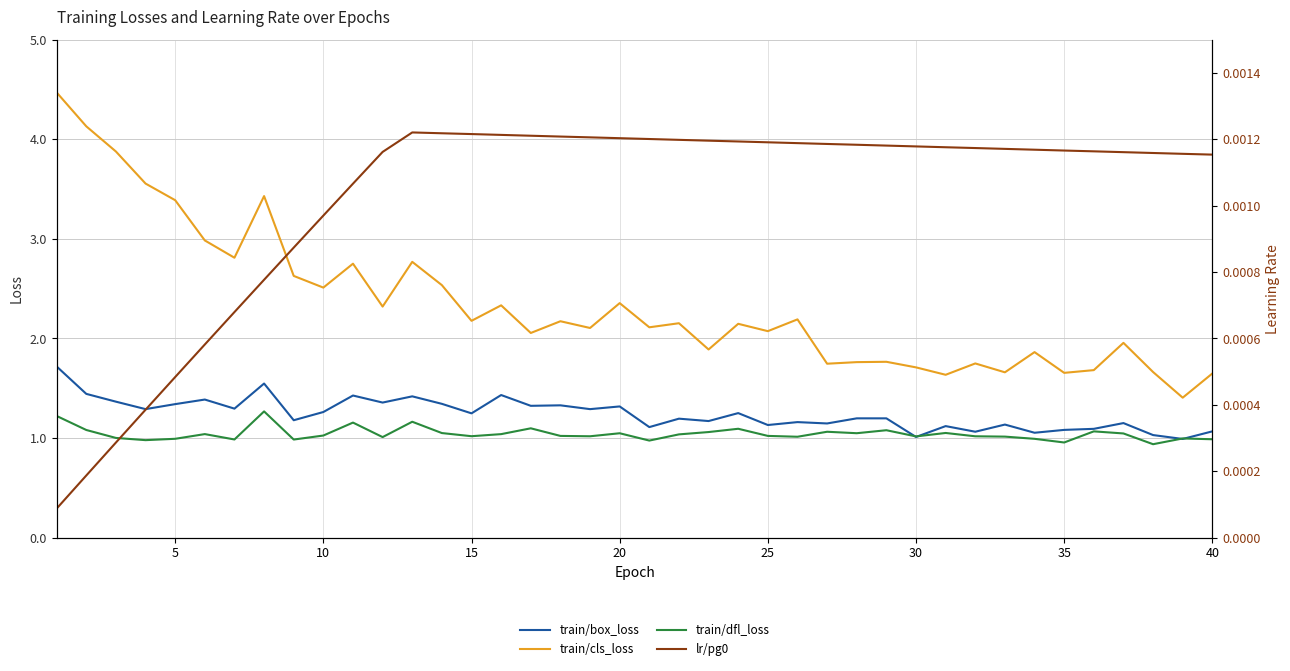

What is the difference between the maximum and second lowest values in the train/dfl_loss series?

0.3